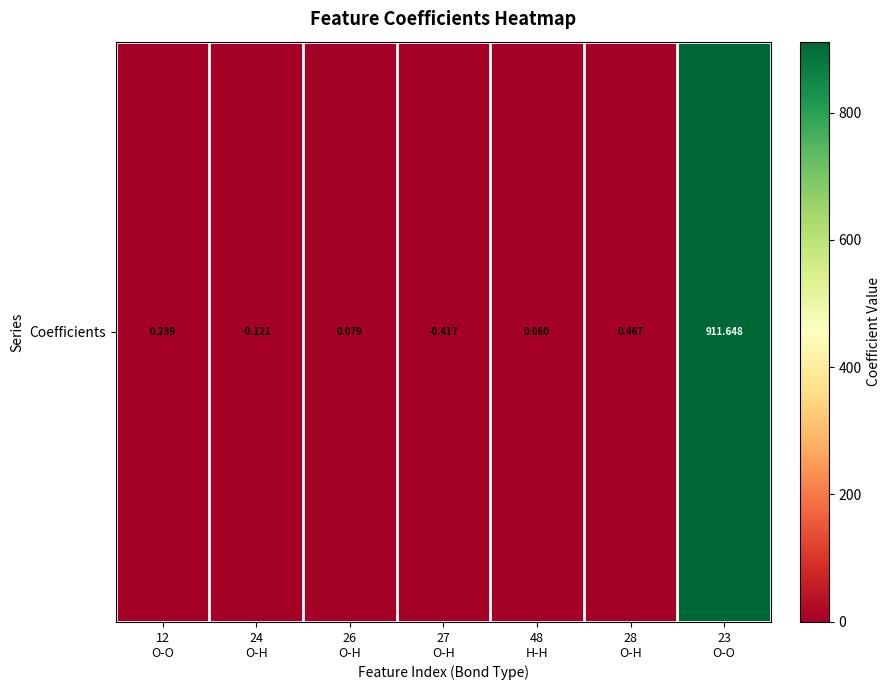

Reading left to right, what are all the values shown in this chart?

12
O-O=0.2	24
O-H=-0.1	26
O-H=0.1	27
O-H=-0.4	48
H-H=0.1	28
O-H=0.5	23
O-O=911.6